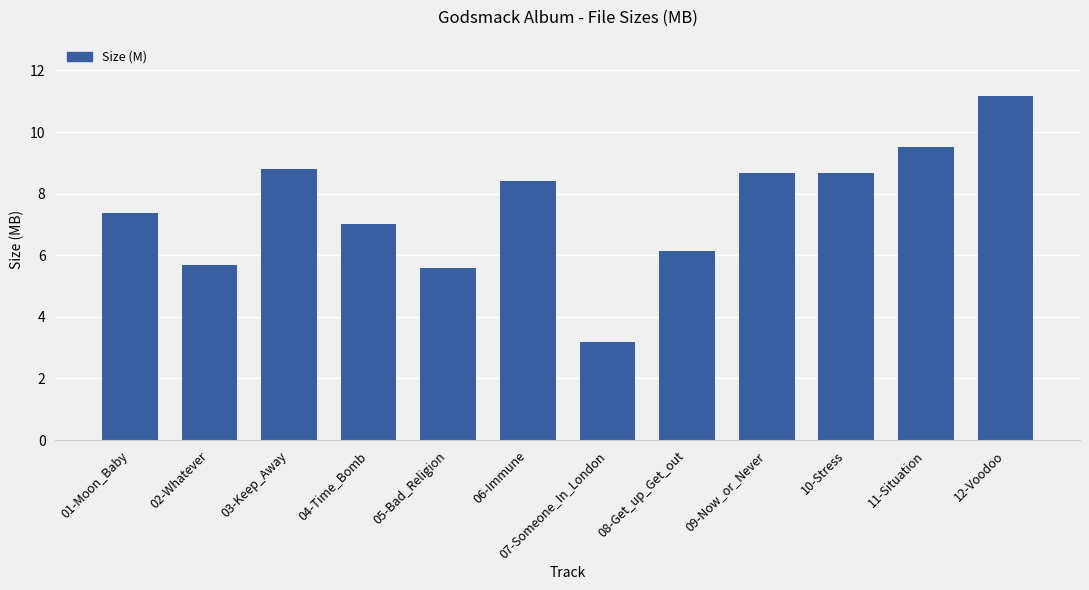

How many bars are there in total?

12